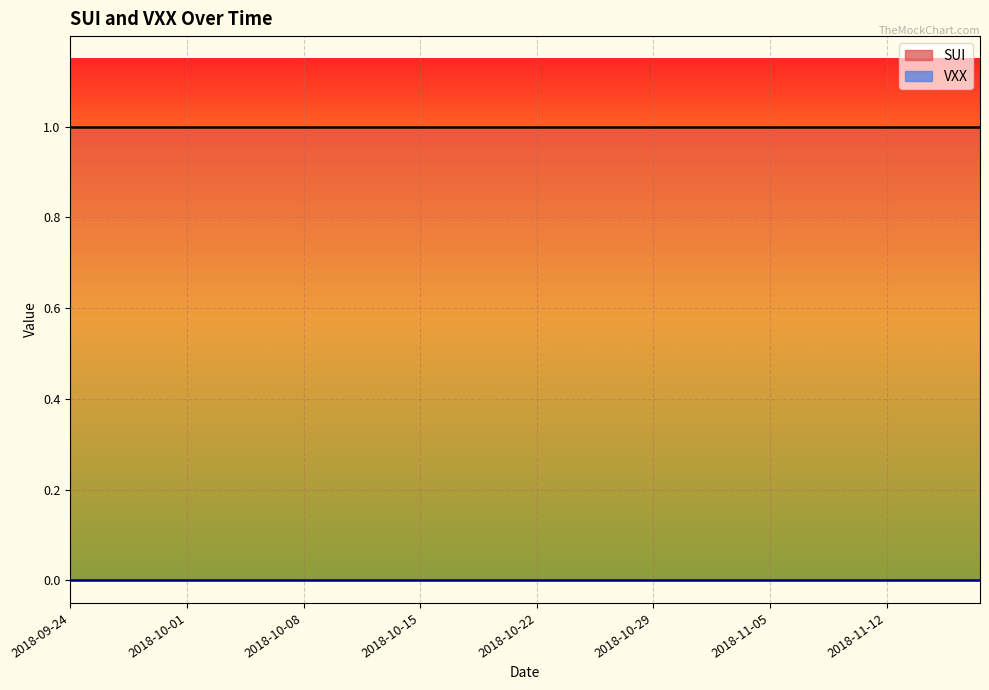

What is the average value of the SUI series?

1